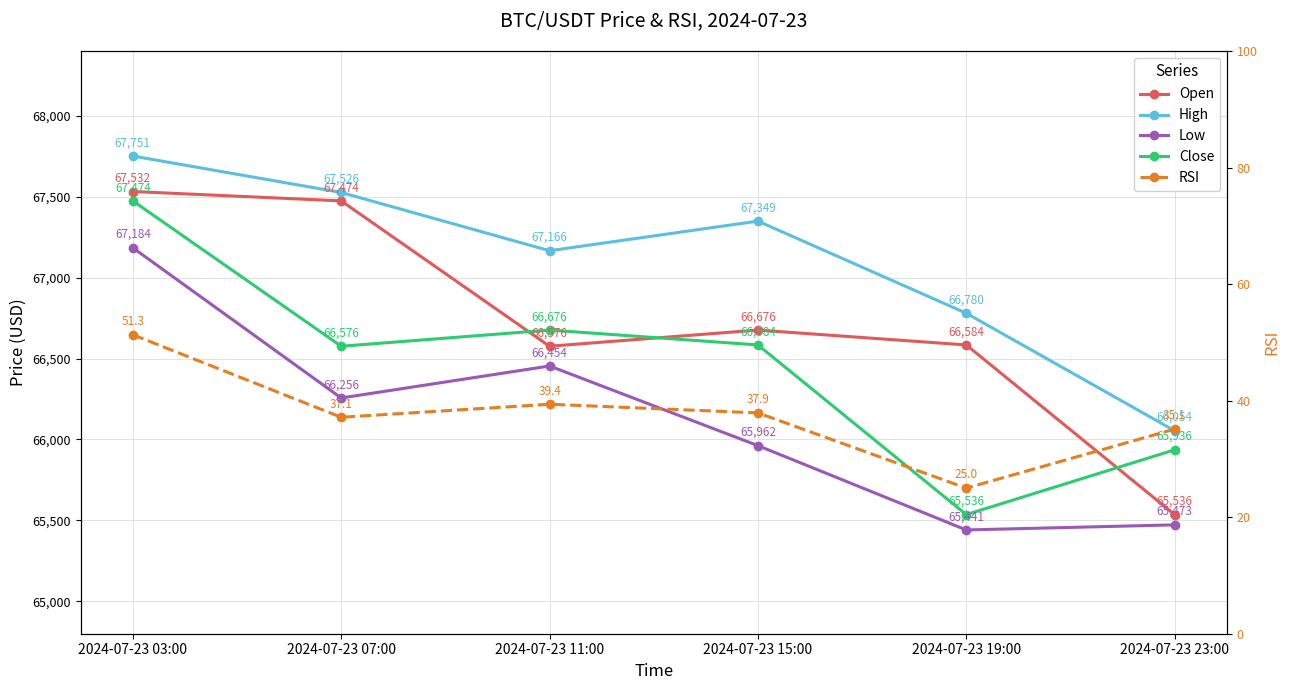

How many values in the RSI series exceed 37?

4